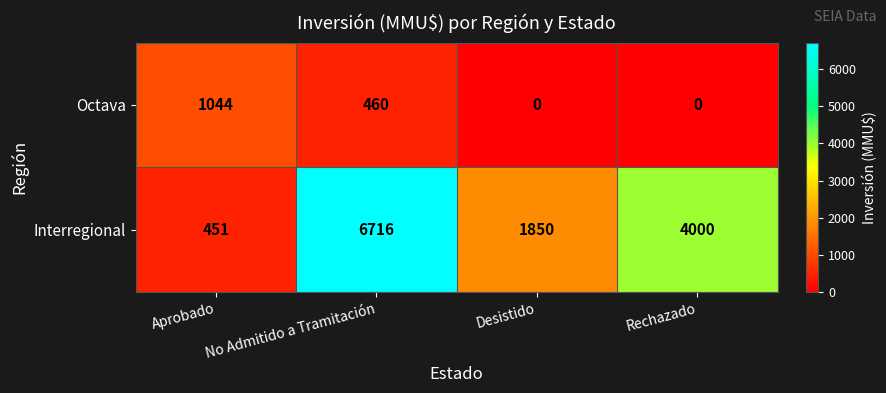

Which series changed the most between Aprobado and Rechazado?

Interregional